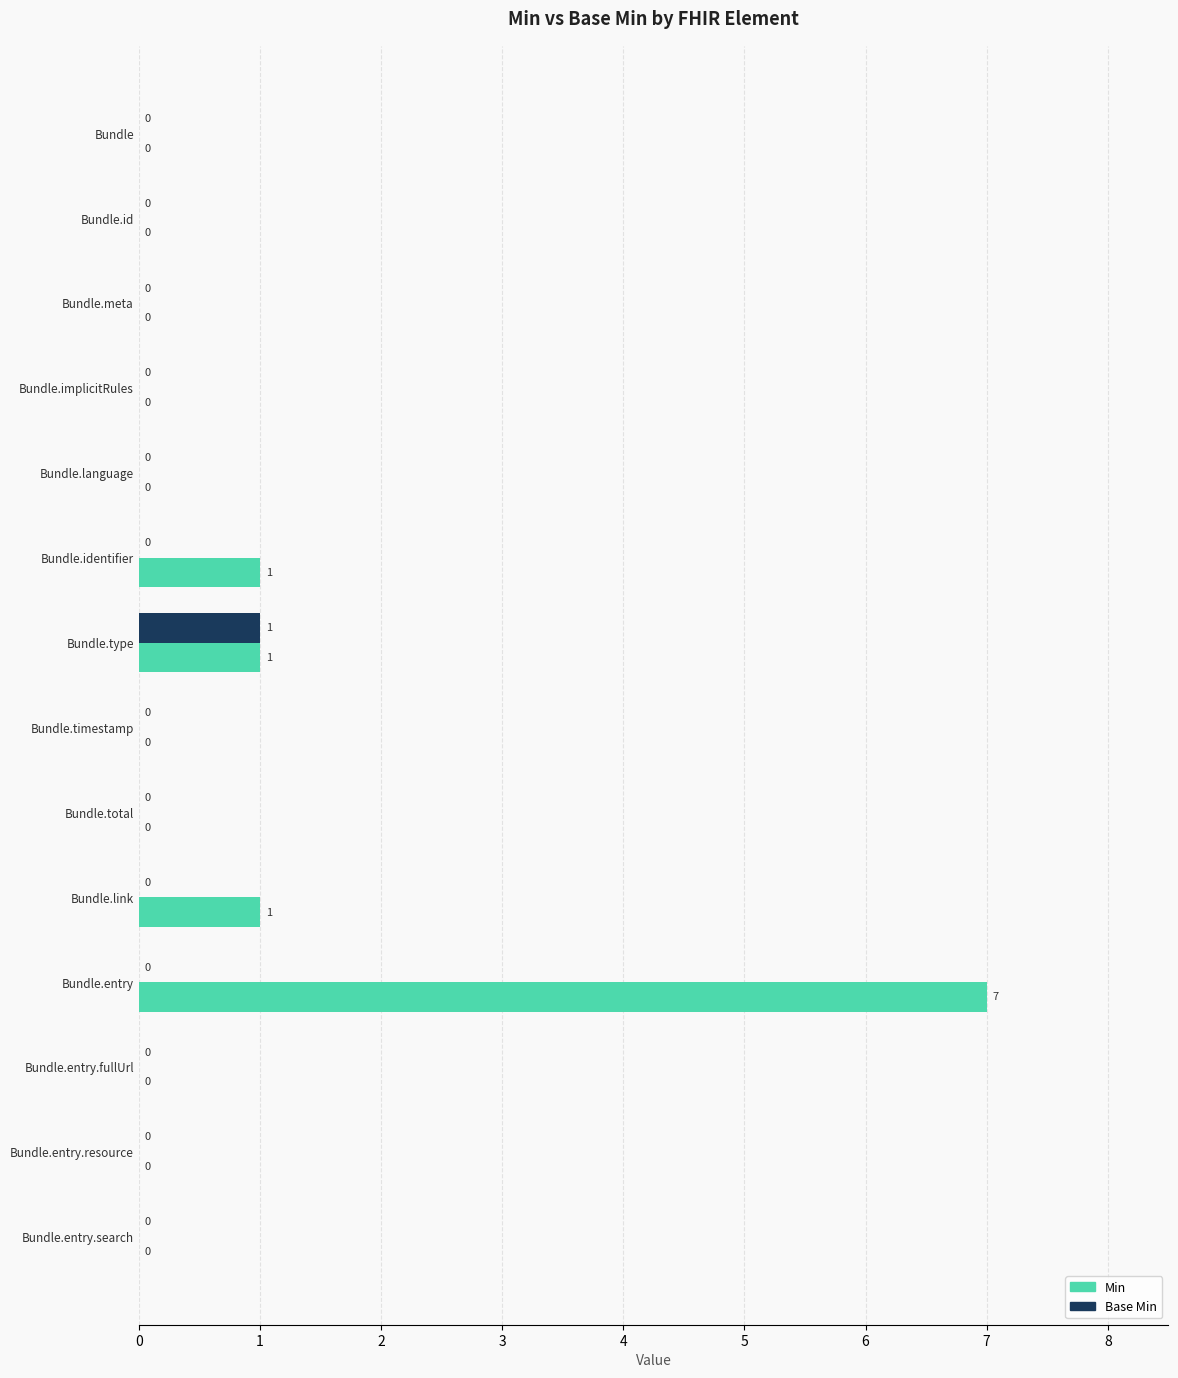

How many values in the Min series exceed 0?

4